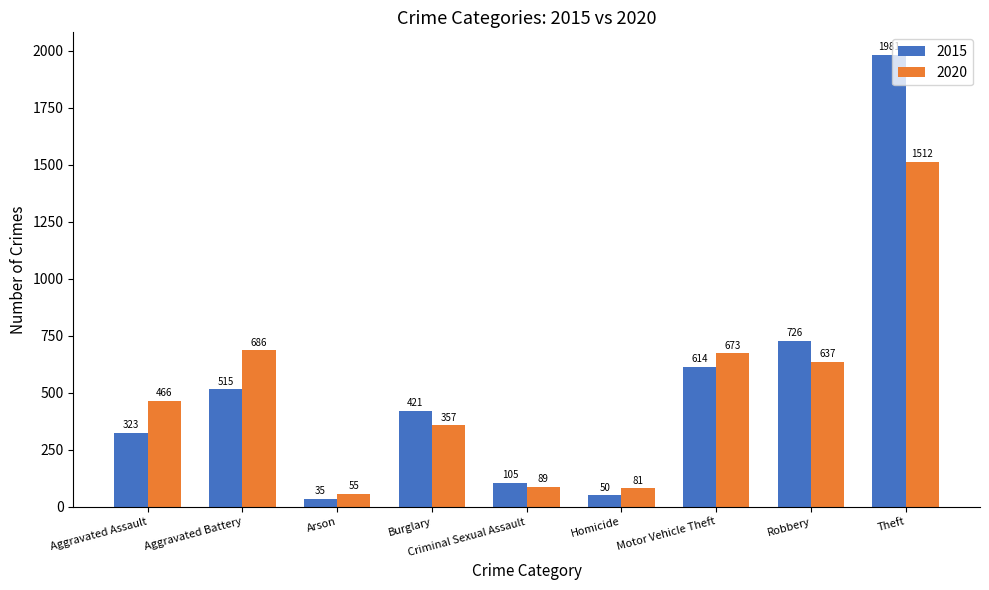

What is the difference between the 2015 values at Burglary and Theft?

1560